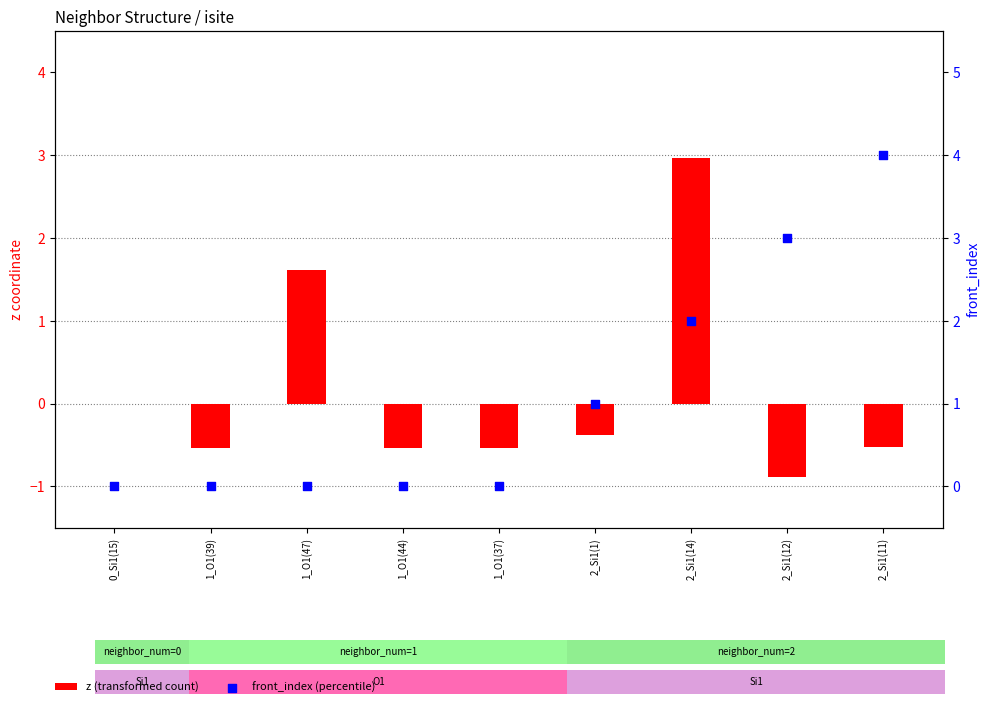

Which series has the largest total across all categories?

front_index (percentile)